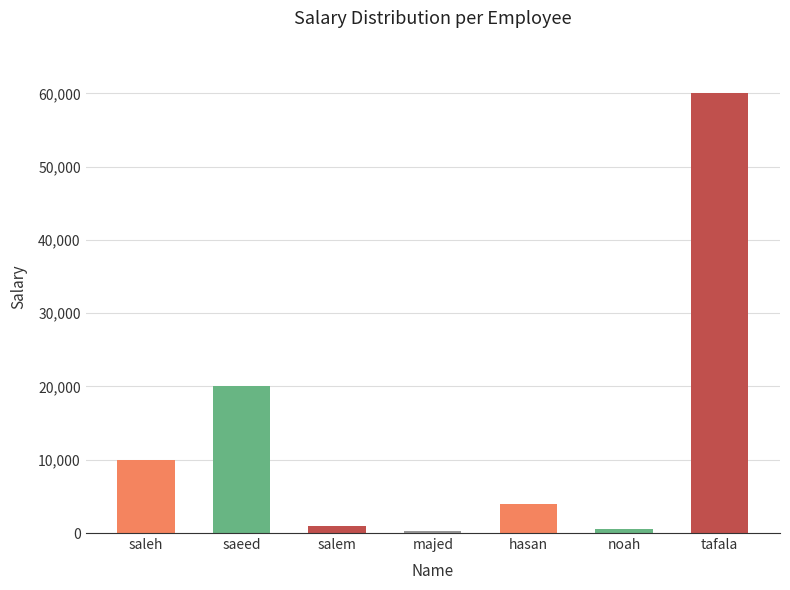

What is the label of the 2nd bar from the right?

noah